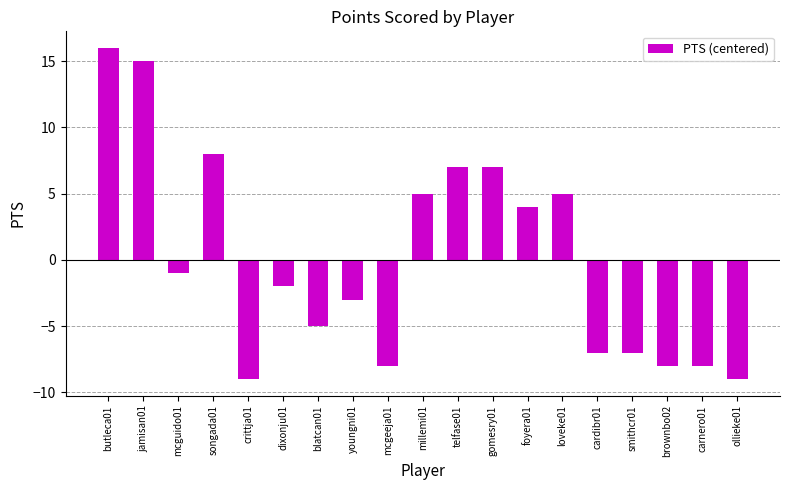

Which has a higher value, youngni01 or foyera01?

foyera01